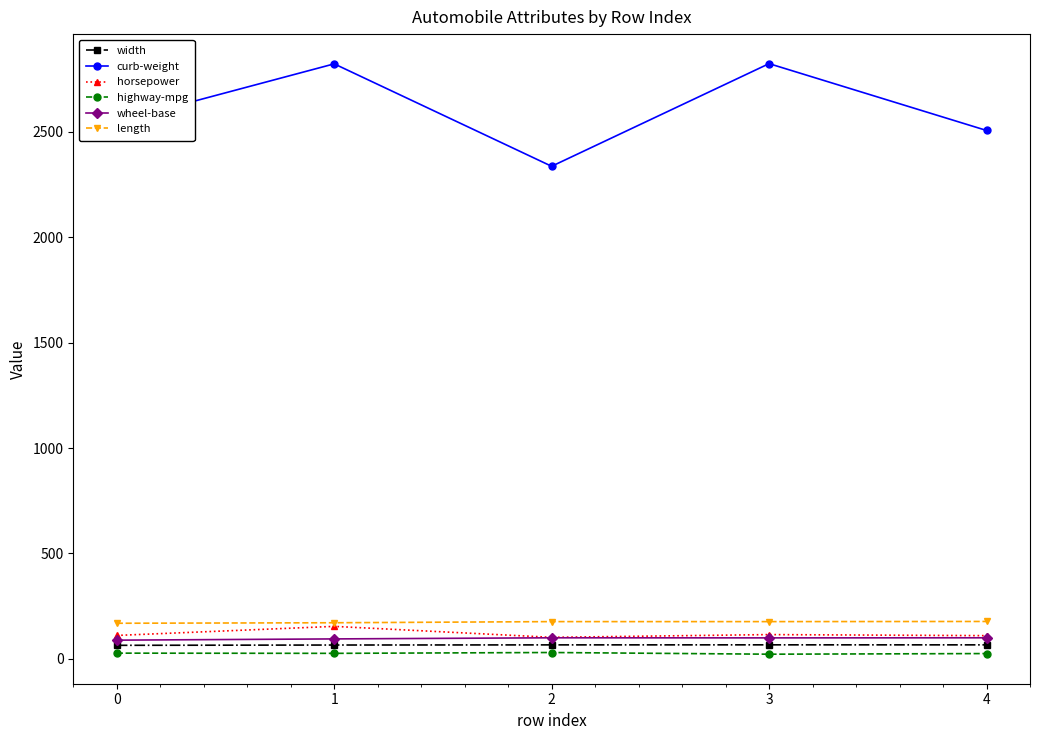

In horsepower, how many points are lower than both neighbors (excluding endpoints)?

1